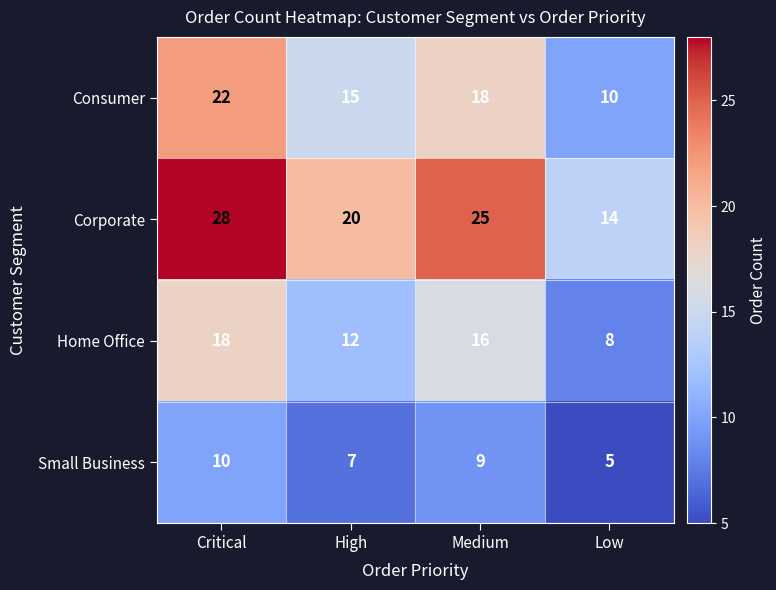

Reading right to left, list all the values displayed in this chart.

Consumer: Low=10	Medium=18	High=15	Critical=22
Corporate: Low=14	Medium=25	High=20	Critical=28
Home Office: Low=8	Medium=16	High=12	Critical=18
Small Business: Low=5	Medium=9	High=7	Critical=10